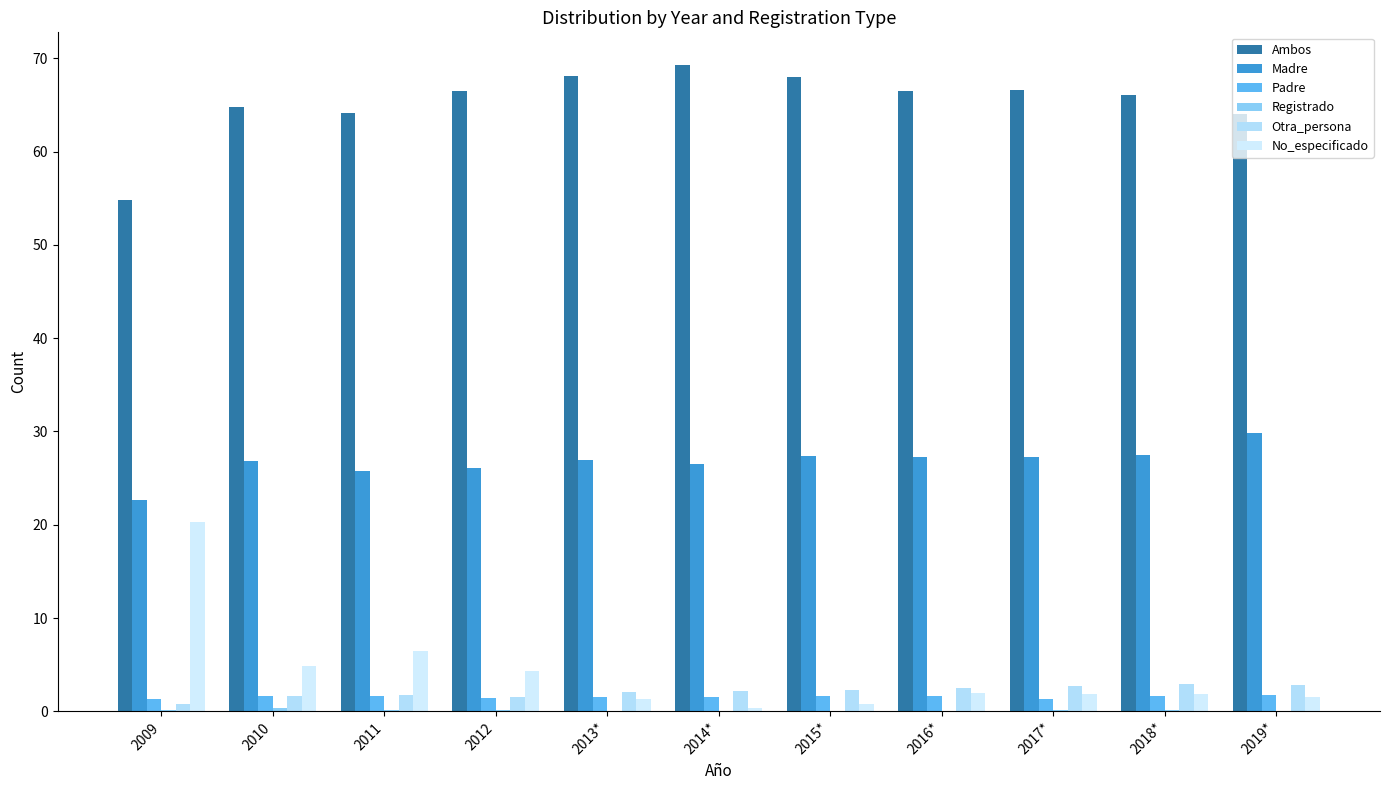

How many groups of bars are there?

11